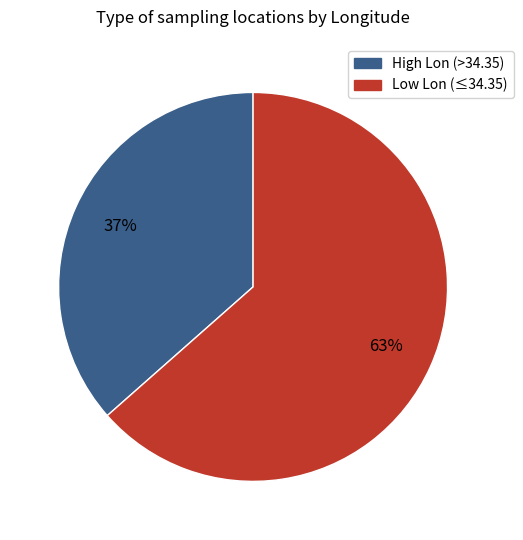

Is there a majority slice in this chart?

Yes